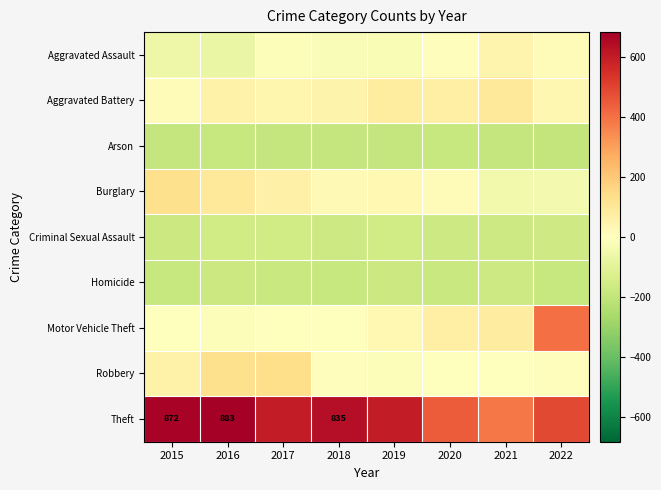

The value of Theft at 2018 is 378. True or false?

False